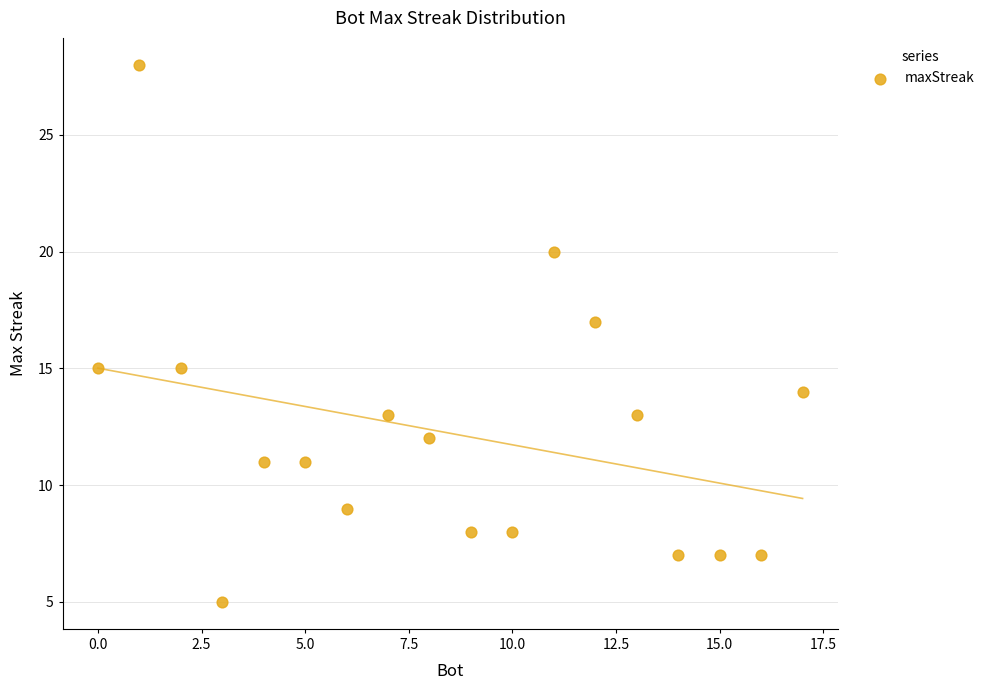

What is the range of Y values (max minus min)?

23